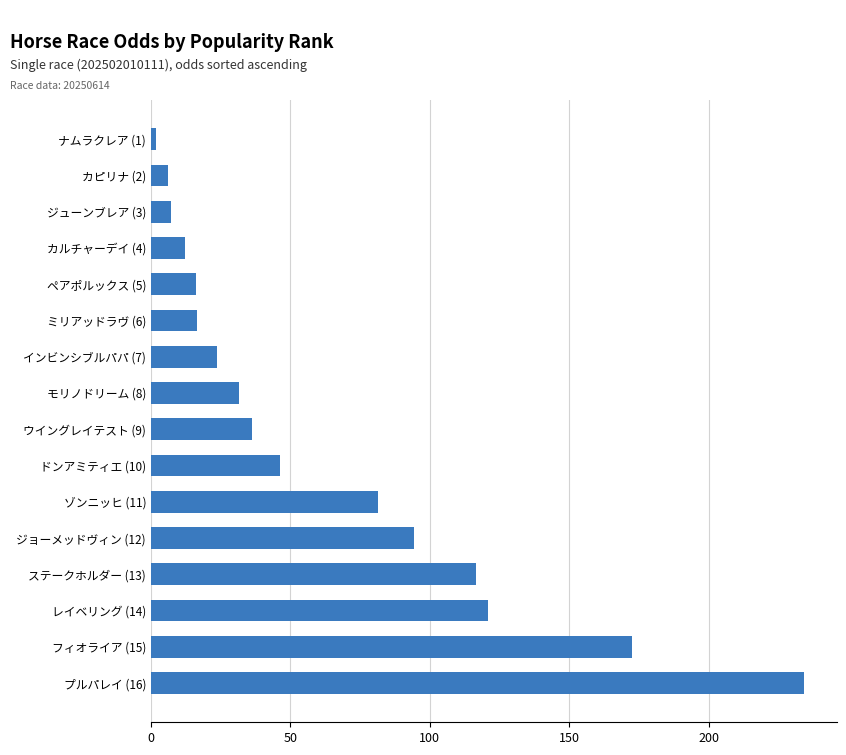

How many values exceed 36?

8